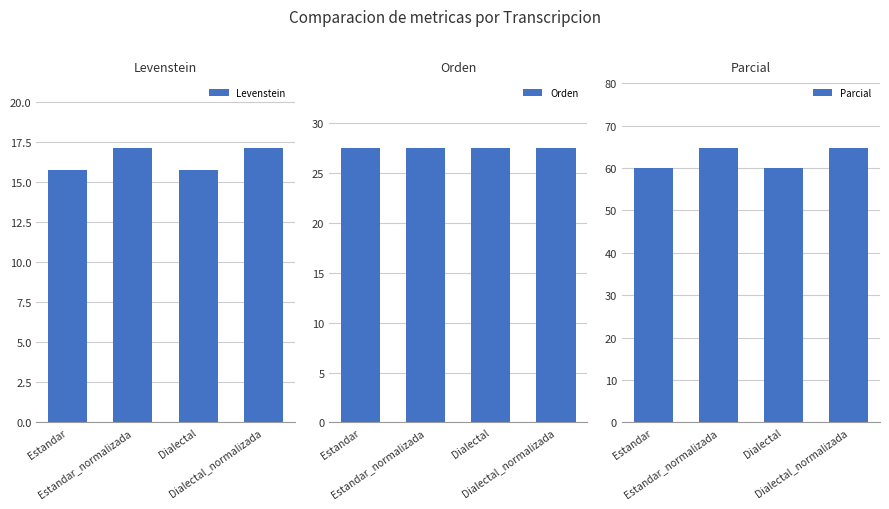

Reading left to right, list all the values displayed in this chart.

Levenstein: Estandar=15.8	Estandar_normalizada=17.1	Dialectal=15.8	Dialectal_normalizada=17.1
Orden: Estandar=27.5	Estandar_normalizada=27.5	Dialectal=27.5	Dialectal_normalizada=27.5
Parcial: Estandar=60.0	Estandar_normalizada=64.7	Dialectal=60.0	Dialectal_normalizada=64.7